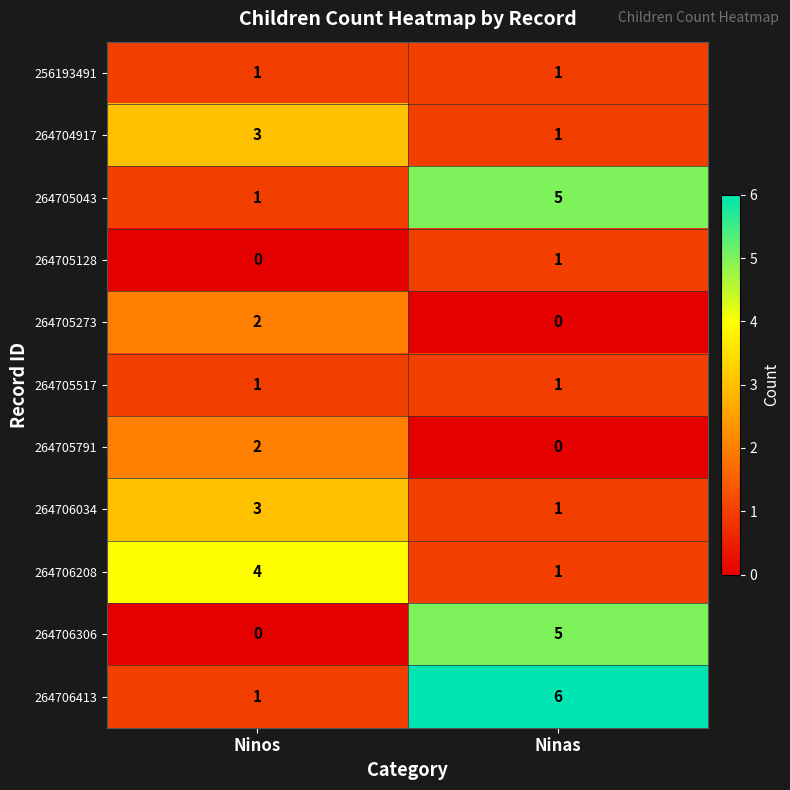

At which category is the sum across all series the highest?

Ninas